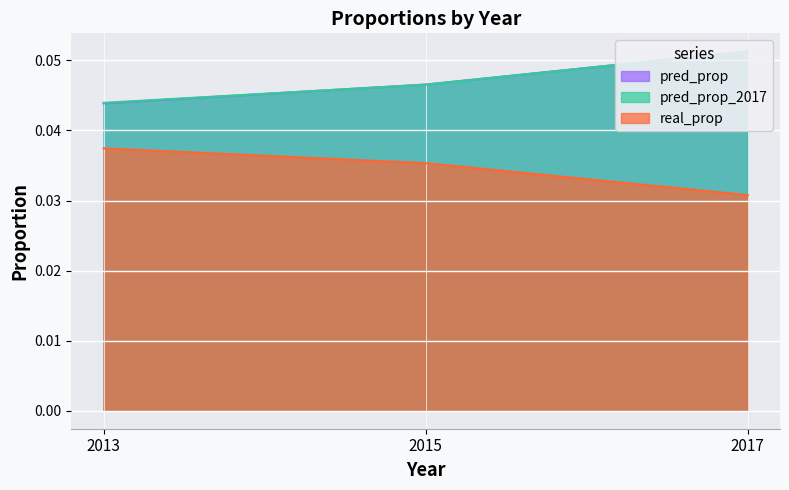

Which series has the largest total across all categories?

pred_prop_2017